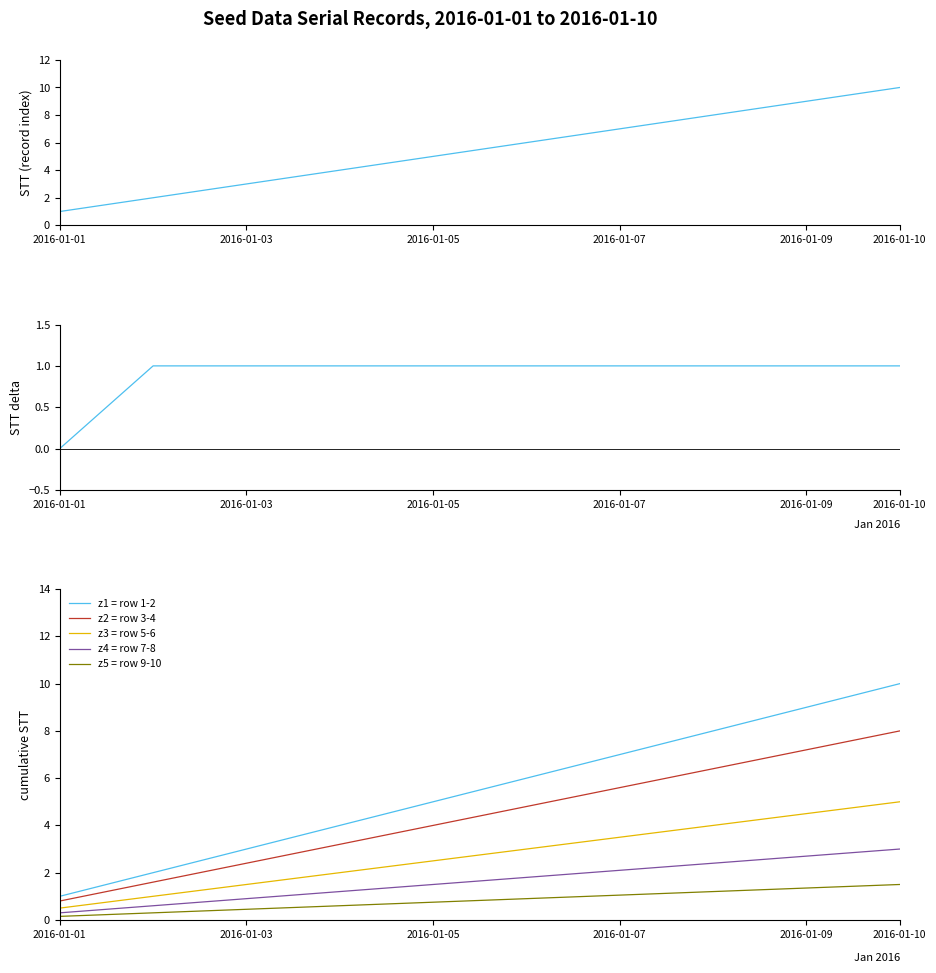

Does the chart display data point markers on the line(s)?

No